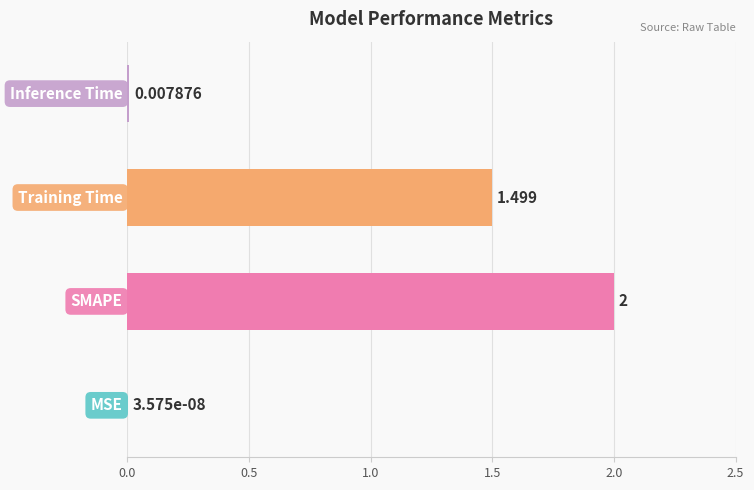

How many distinct data groups are displayed?

1